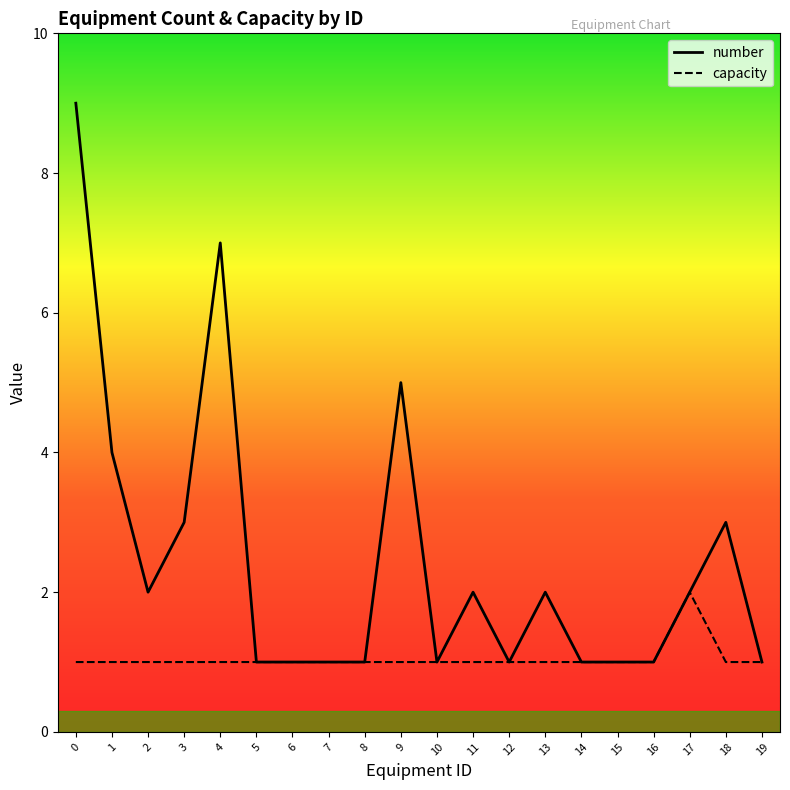

Is it true that number equals 2 at 19?

False